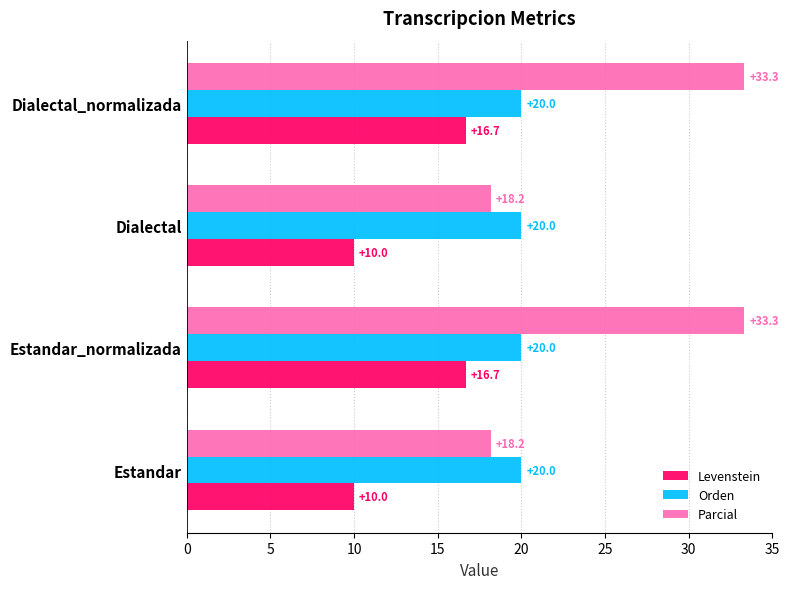

Which series has the largest total across all categories?

Parcial